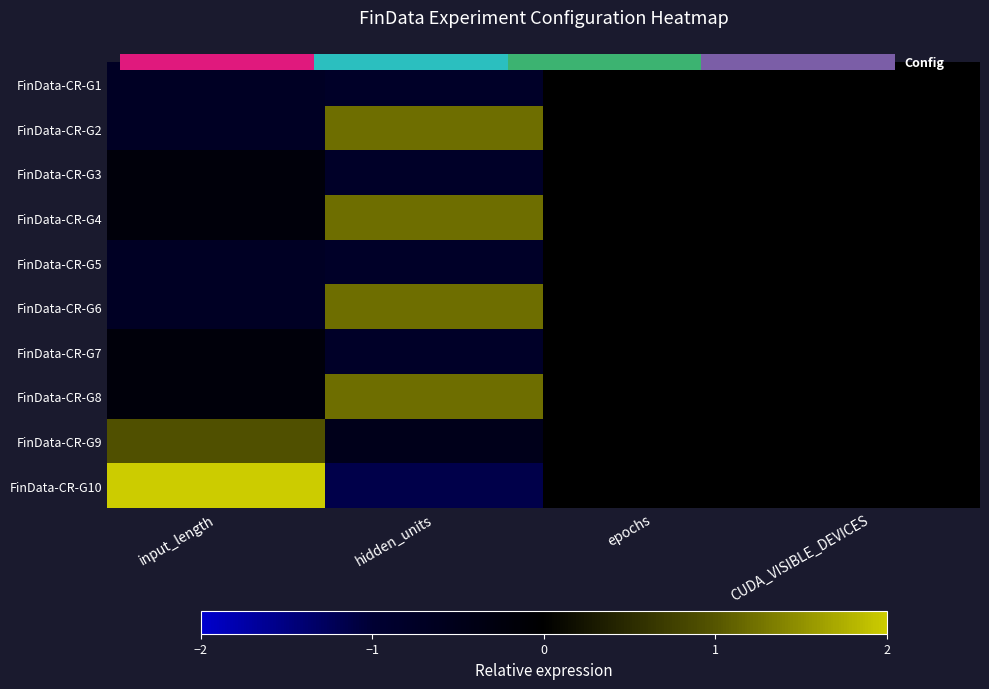

Where is FinData-CR-G1 nearest to the value 0?

epochs